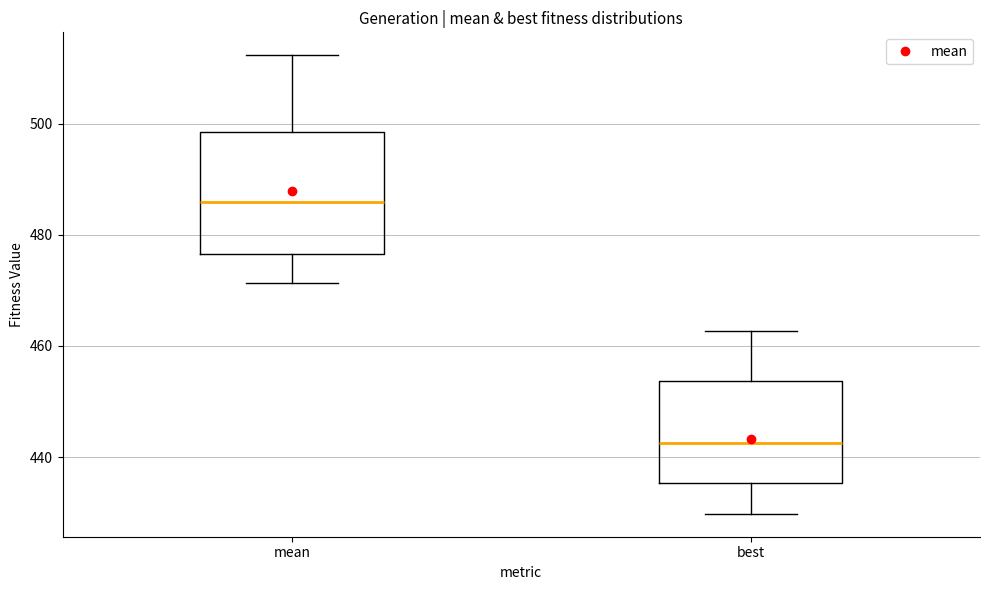

Where is the upper edge of the box for best on the y-axis? The values are not printed on the chart, so give them approximately, as read against the axis.

454